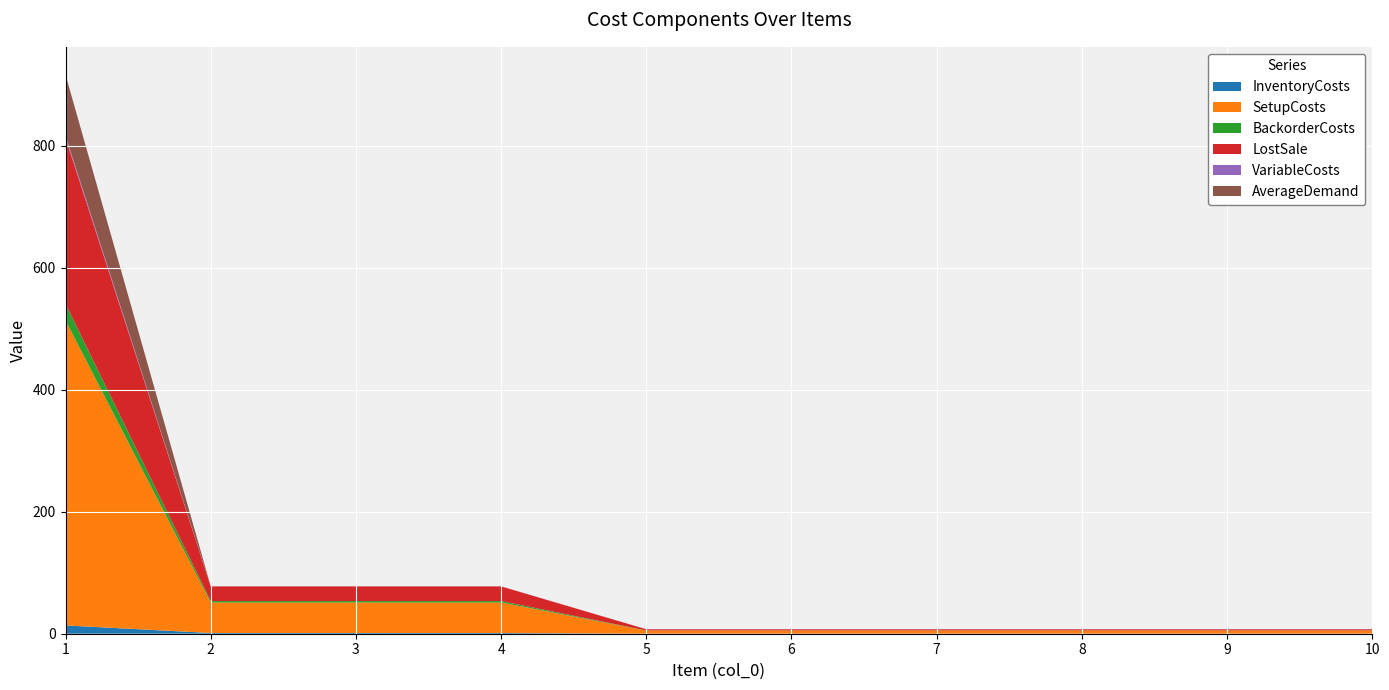

Reading right to left, list all the values displayed in this chart.

InventoryCosts: 0.1	0.1	0.1	0.1	0.1	0.1	1.2	1.2	1.2	13.6
SetupCosts: 5.0	5.0	5.0	5.0	5.0	5.0	50.0	50.0	50.0	500.0
BackorderCosts: 0.2	0.2	0.2	0.2	0.2	0.2	2.4	2.4	2.4	27.2
LostSale: 2.0	2.0	2.0	2.0	2.0	2.0	24.0	24.0	24.0	272.0
VariableCosts: 0.0	0.0	0.0	0.0	0.0	0.0	0.2	0.2	0.2	3.6
AverageDemand: 0.0	0.0	0.0	0.0	0.0	0.0	0.0	0.0	0.0	100.0